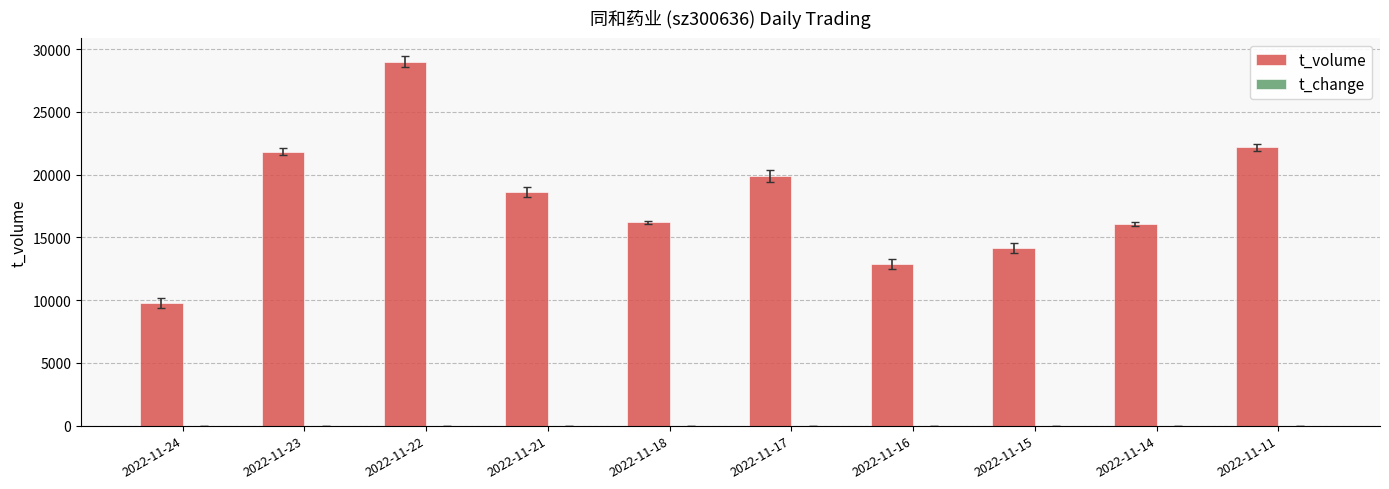

What value does the t_volume series have at 2022-11-15?

14150.0